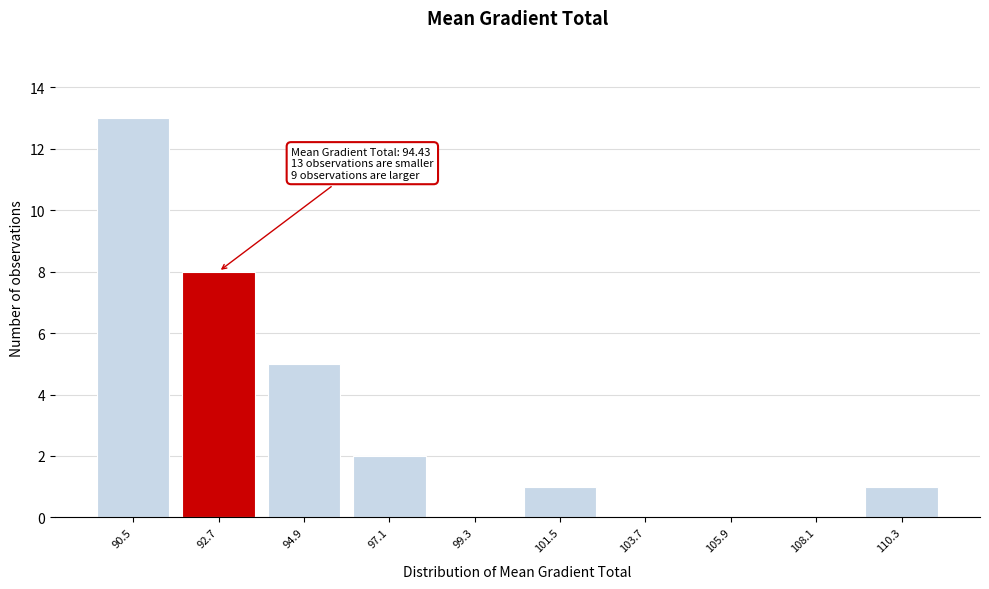

Reading left to right, extract all data points from this chart.

90.5=13	92.7=8	94.9=5	97.1=2	99.3=0	101.5=1	103.7=0	105.9=0	108.1=0	110.3=1